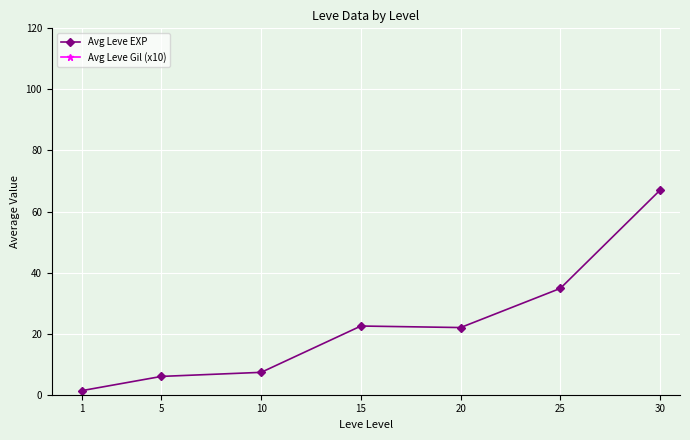

What is the sum of the Avg Leve EXP values at 25 and 30?

101.8